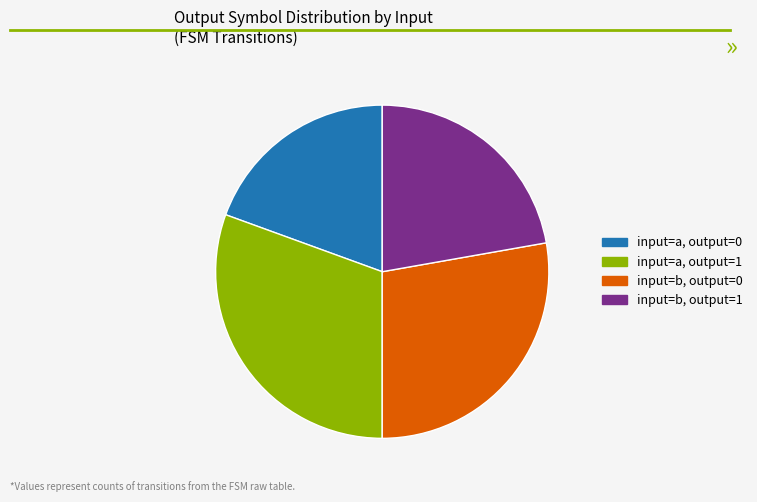

Which category has the biggest portion of the pie?

input=a, output=1